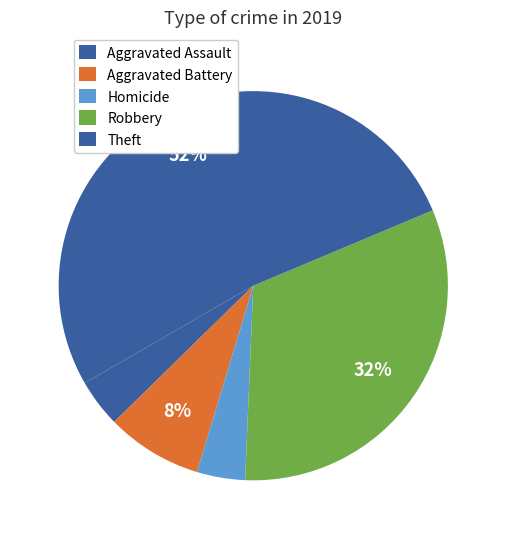

Count the number of slices in the pie.

5